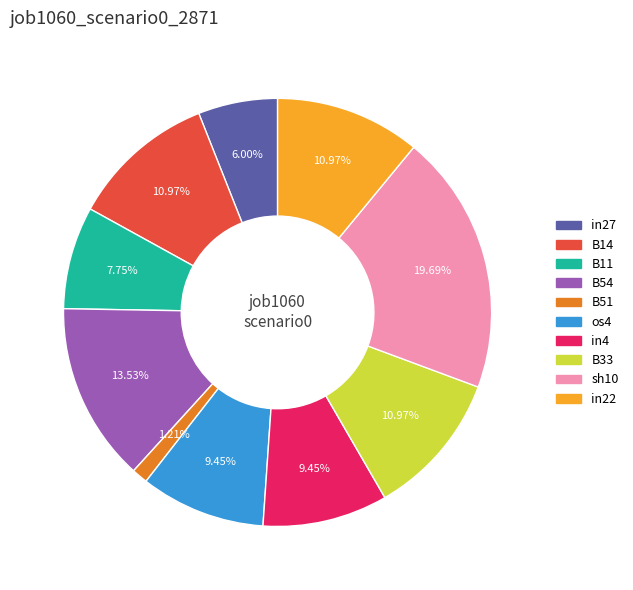

To the nearest percent, what is the combined percentage of B11 and B14?

19%